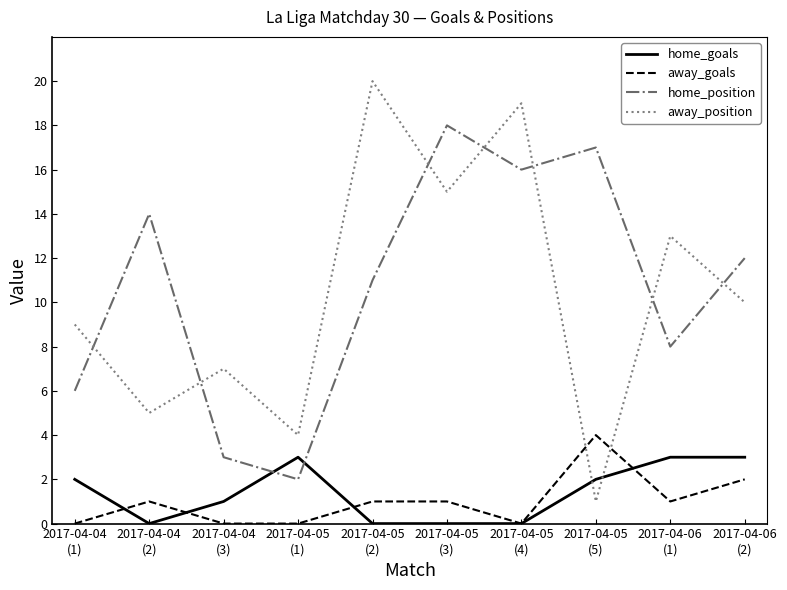

Reading left to right, what are all the values shown in this chart?

home_goals: 2	0	1	3	0	0	0	2	3	3
away_goals: 0	1	0	0	1	1	0	4	1	2
home_position: 6	14	3	2	11	18	16	17	8	12
away_position: 9	5	7	4	20	15	19	1	13	10